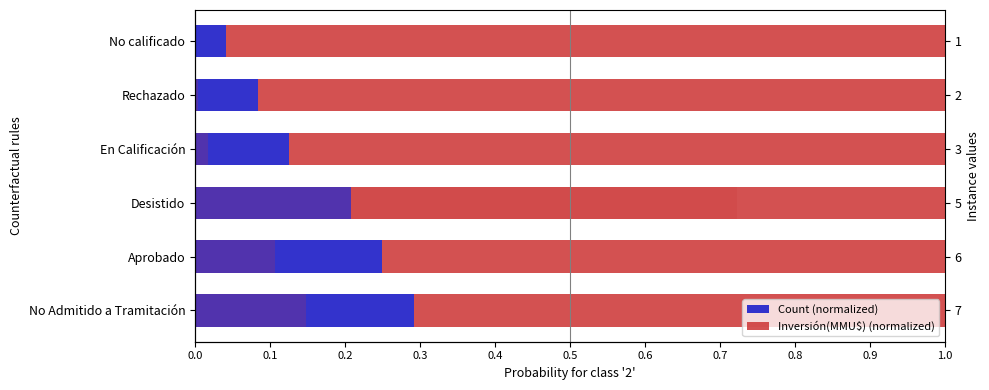

How many Inversión(MMU$) (normalized) values are between 0 and 1?

6